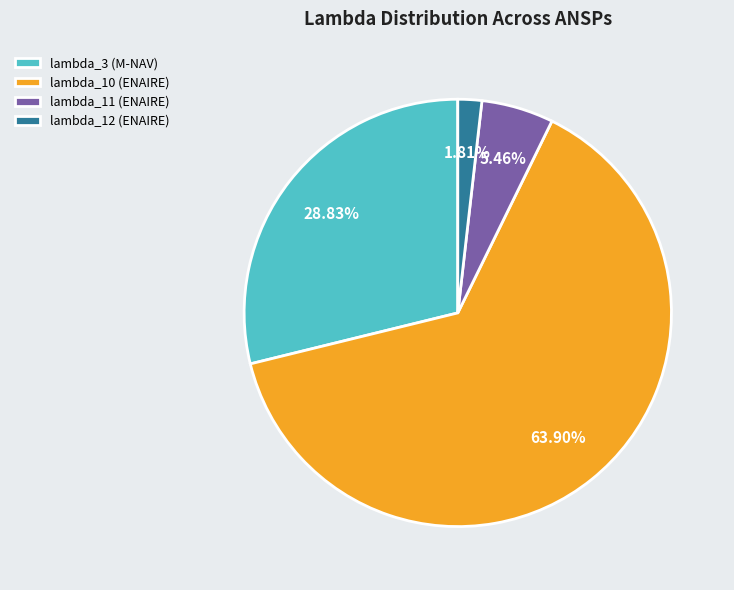

Rank the categories by value from lowest to highest.

lambda_12 (ENAIRE), lambda_11 (ENAIRE), lambda_3 (M-NAV), lambda_10 (ENAIRE)